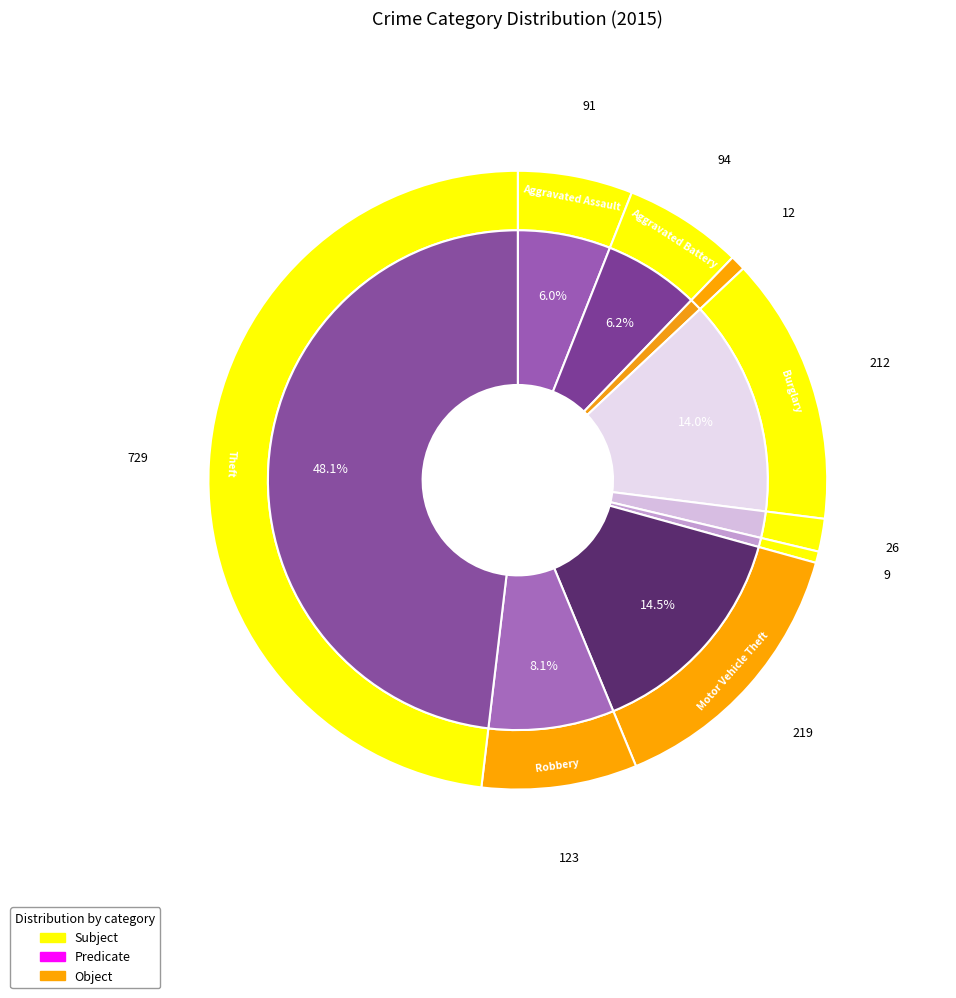

Which slice is the smallest?

Homicide